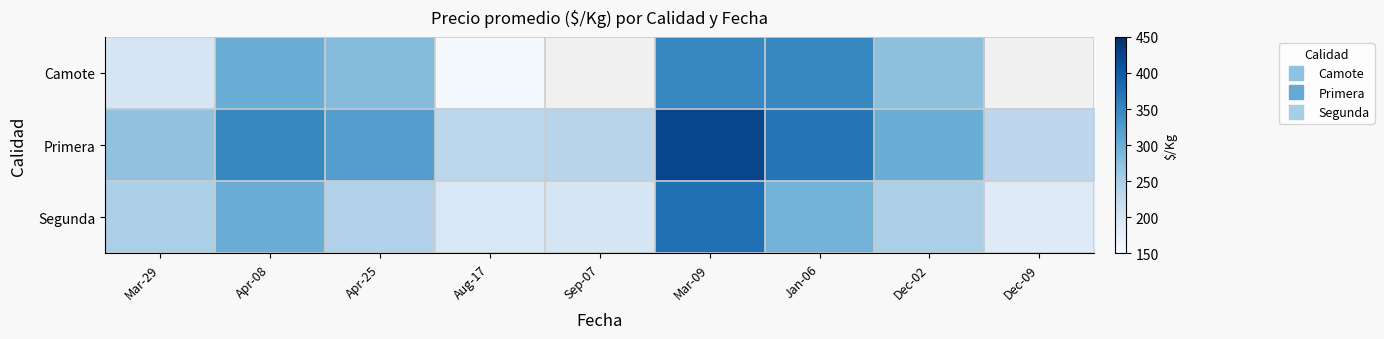

Is it true that Segunda equals 196.0 at Aug-17?

True